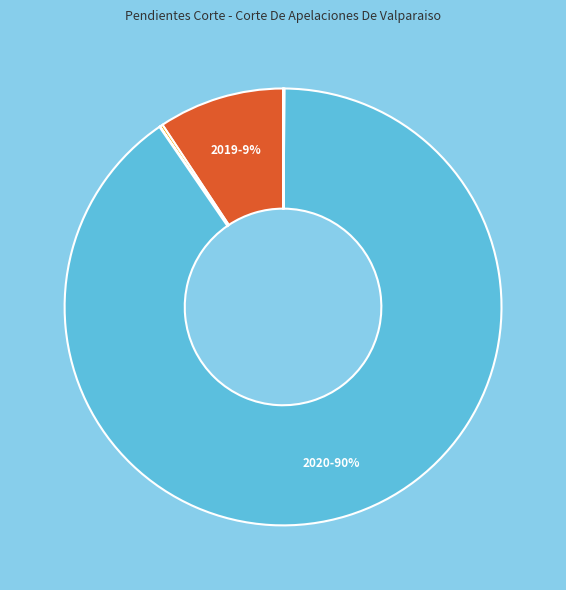

Rank the categories by value from lowest to highest.

2015, 2014, 2016, 2017, 2018, 2019, 2020